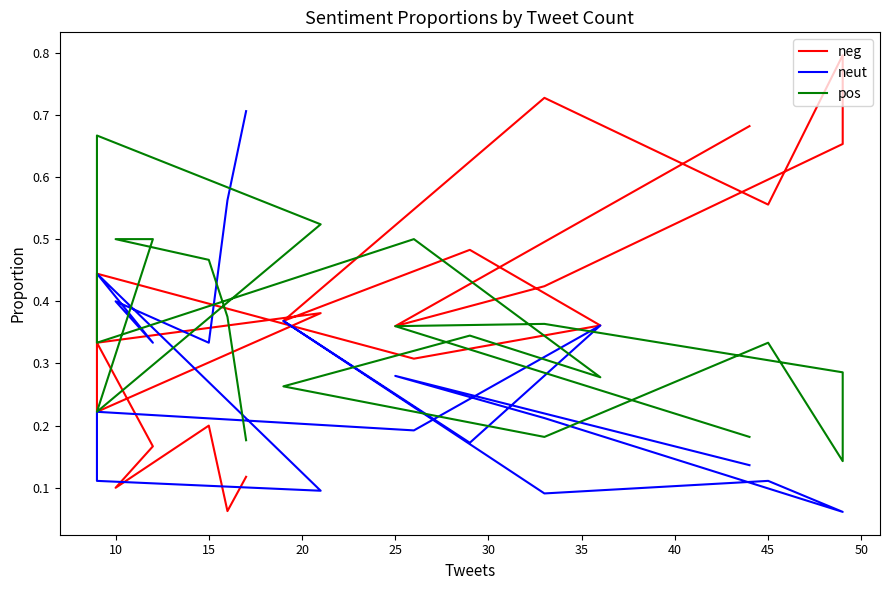

In neg, how many points are higher than both neighbors (excluding endpoints)?

6